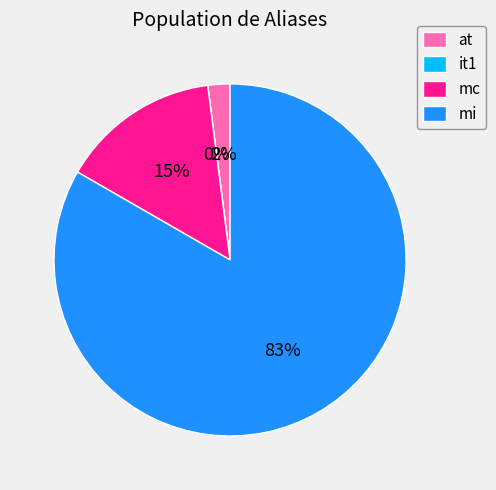

Combined, do mc and at account for over 50%?

No